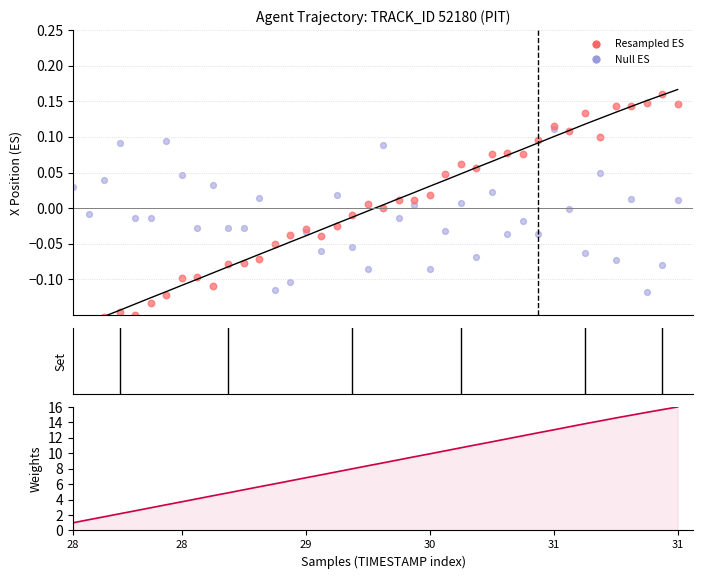

At how many categories does at least one series exceed 6?

27